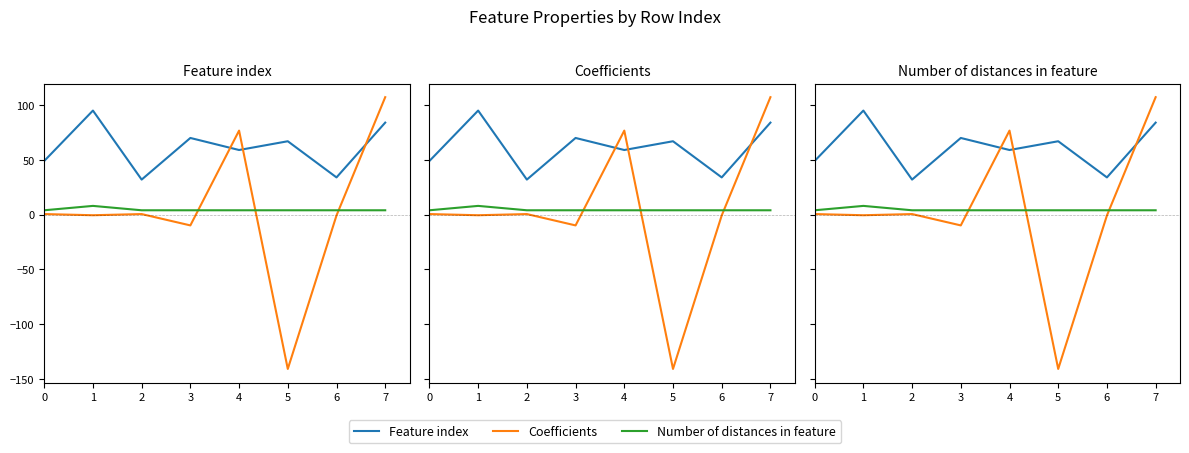

Between 2 and 6, which is larger?

6